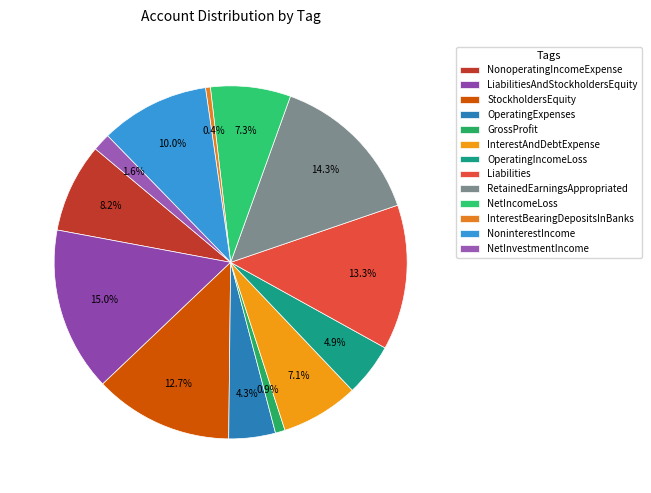

How much of the chart is everything except RetainedEarningsAppropriated?

85.7%